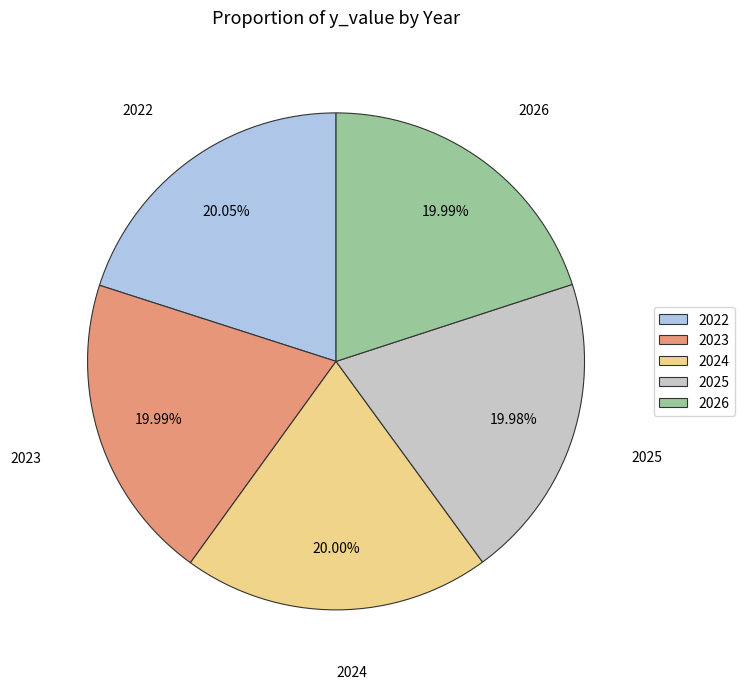

What percentage is the 2024 slice, to the nearest percent?

20%